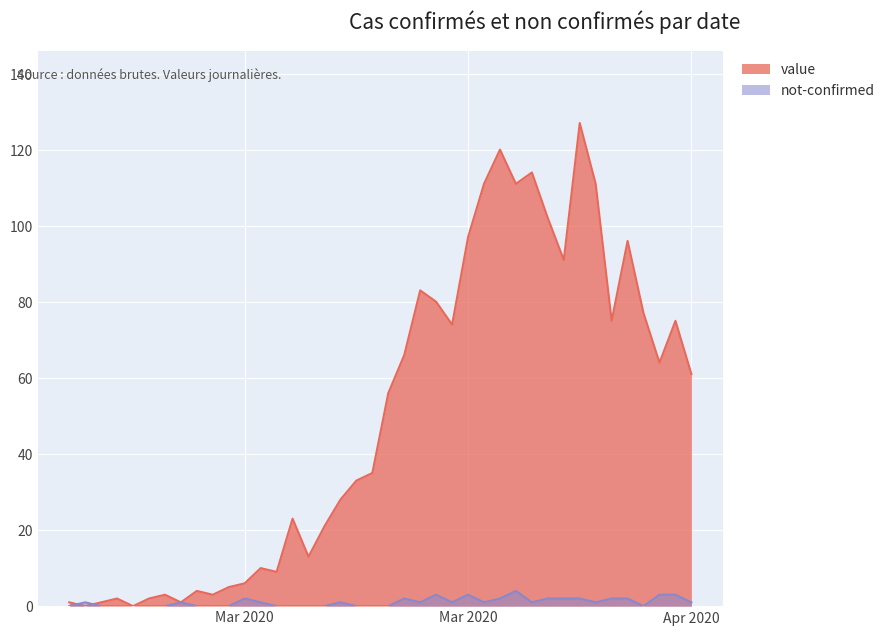

What is the average value of the not-confirmed series?

1